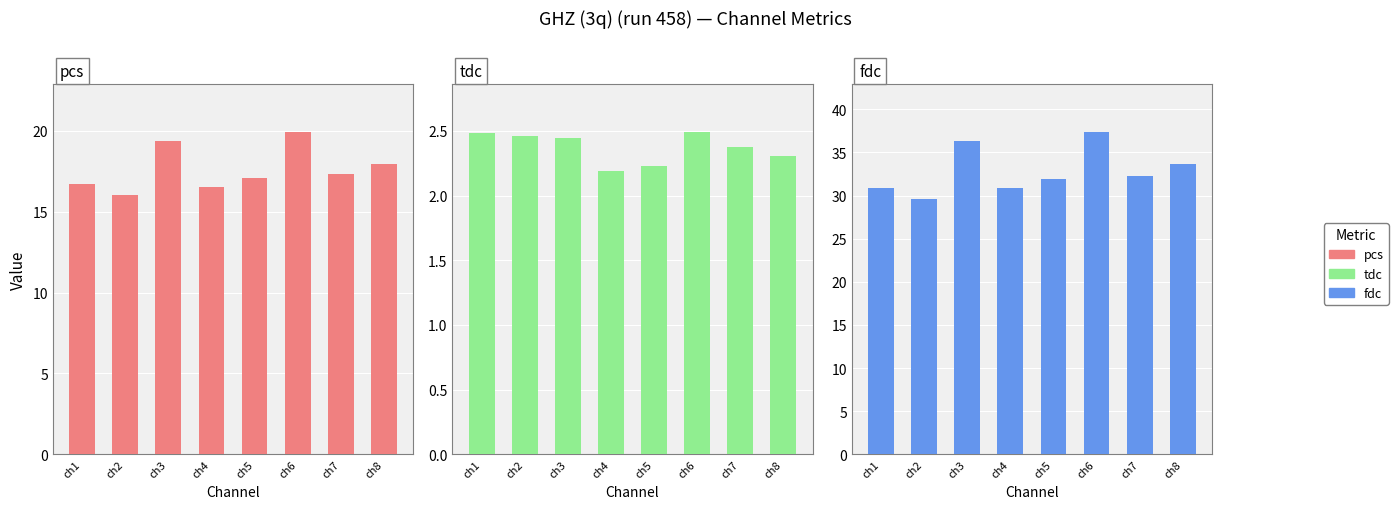

Which series has the largest range (max minus min)?

fdc